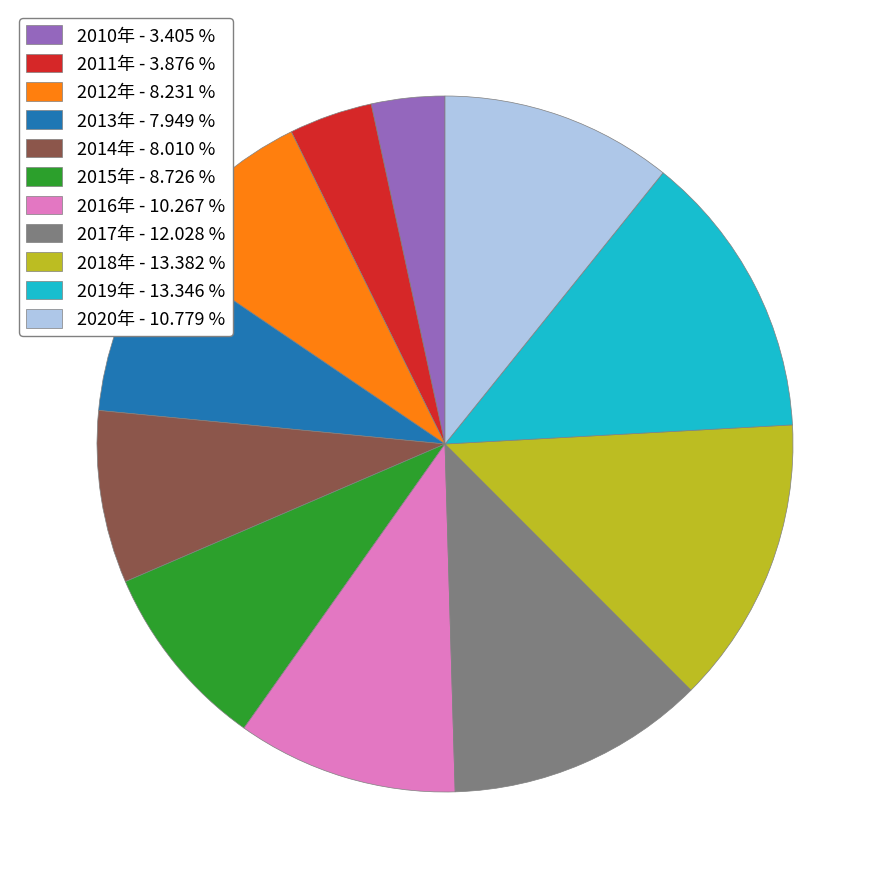

Which has a higher value, 2020年 - 10.779 % or 2012年 - 8.231 %?

2020年 - 10.779 %